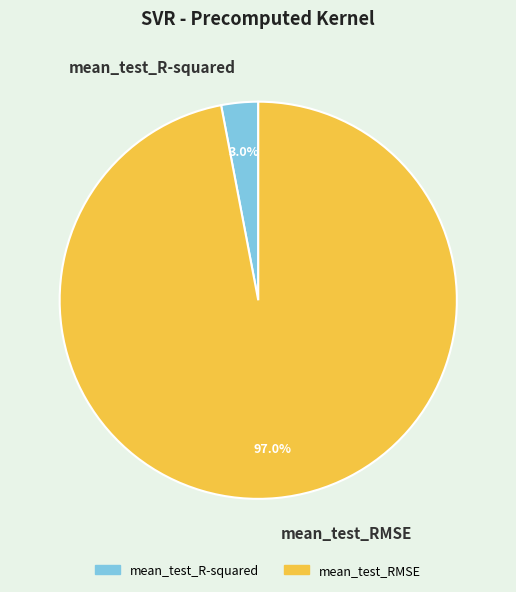

Does mean_test_RMSE represent more than half of the total?

Yes